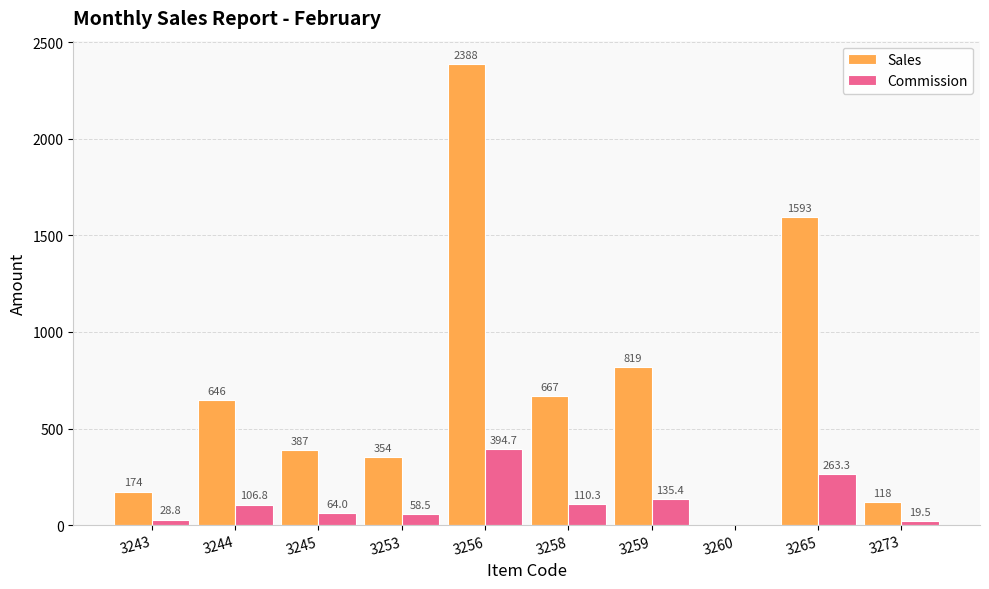

Which series has the largest total across all categories?

Sales